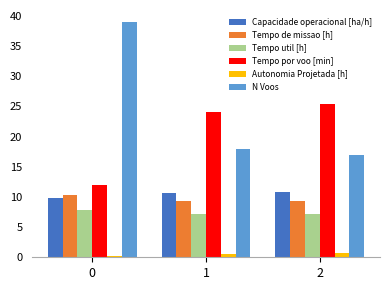

Is it true that Tempo de missao [h] equals 9.3 at 1?

True